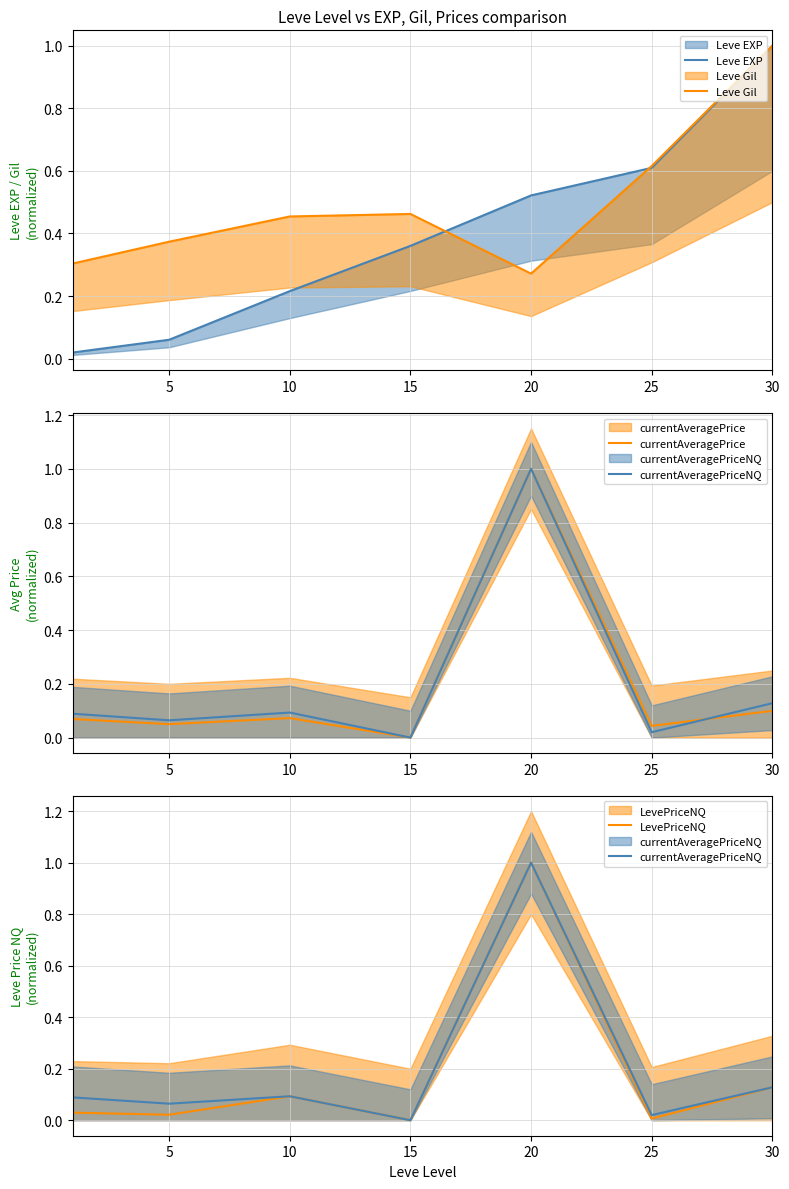

List the series in order of their peak value, lowest first.

currentAveragePriceNQ, currentAveragePrice, LevePriceNQ, Leve EXP, Leve Gil